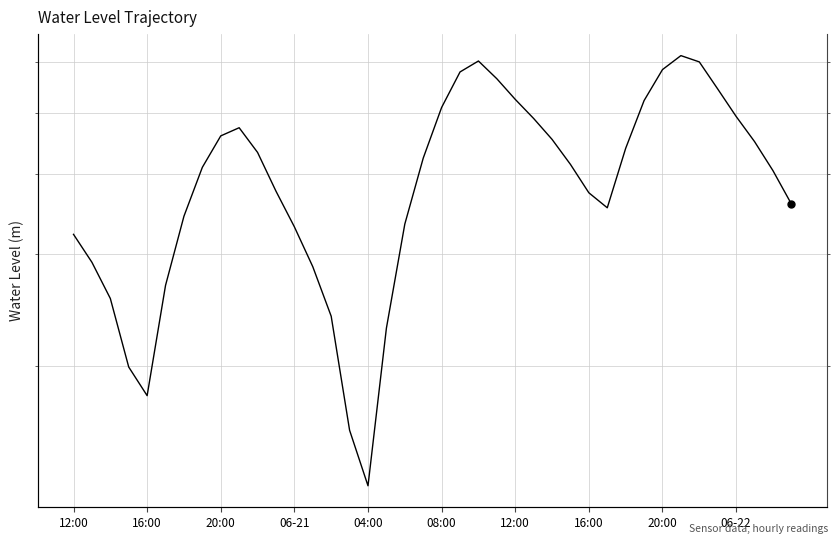

Count the number of categories in the chart.

40